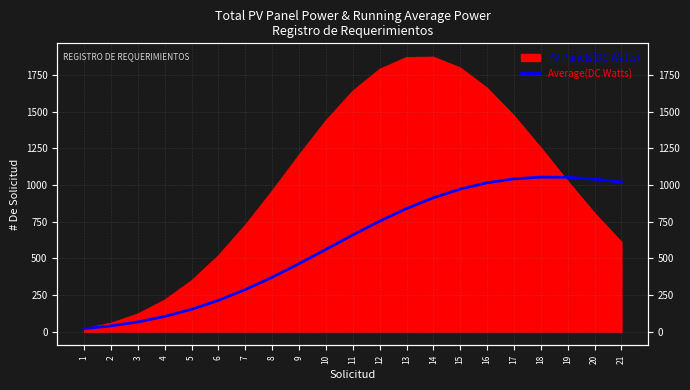

What is the value of the 4th point from the left?

103.8